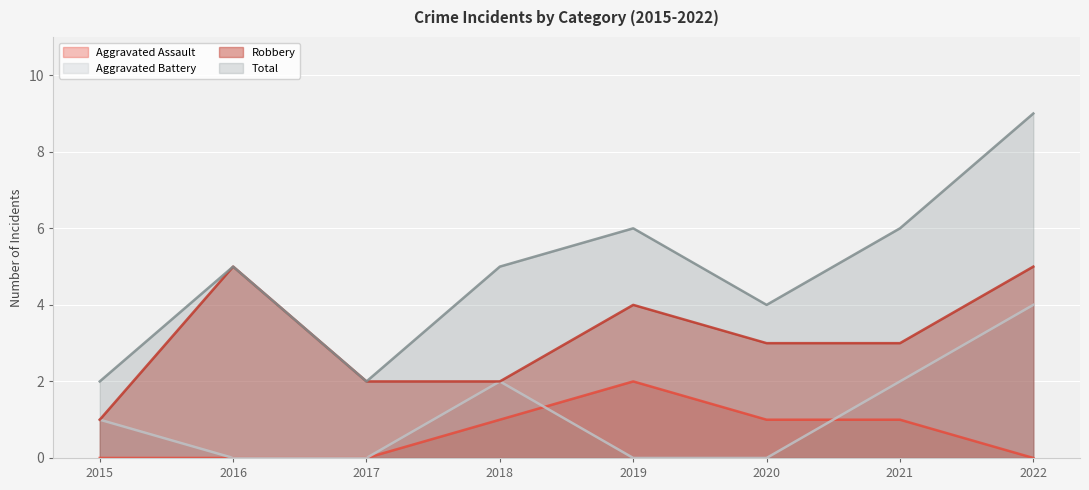

Which series has the largest total across all categories?

Total